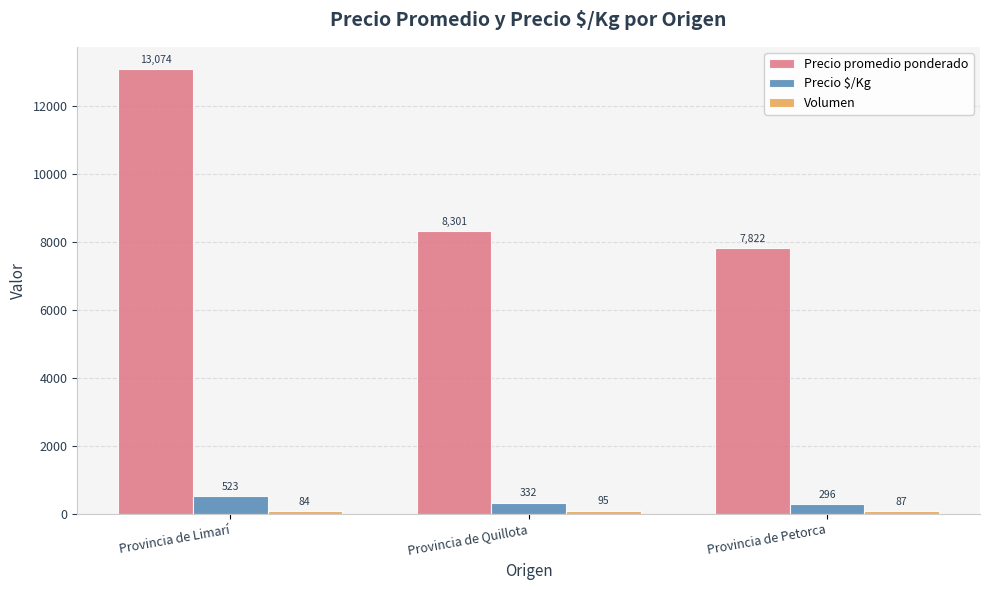

How many data points in Precio $/Kg are less than 332?

1